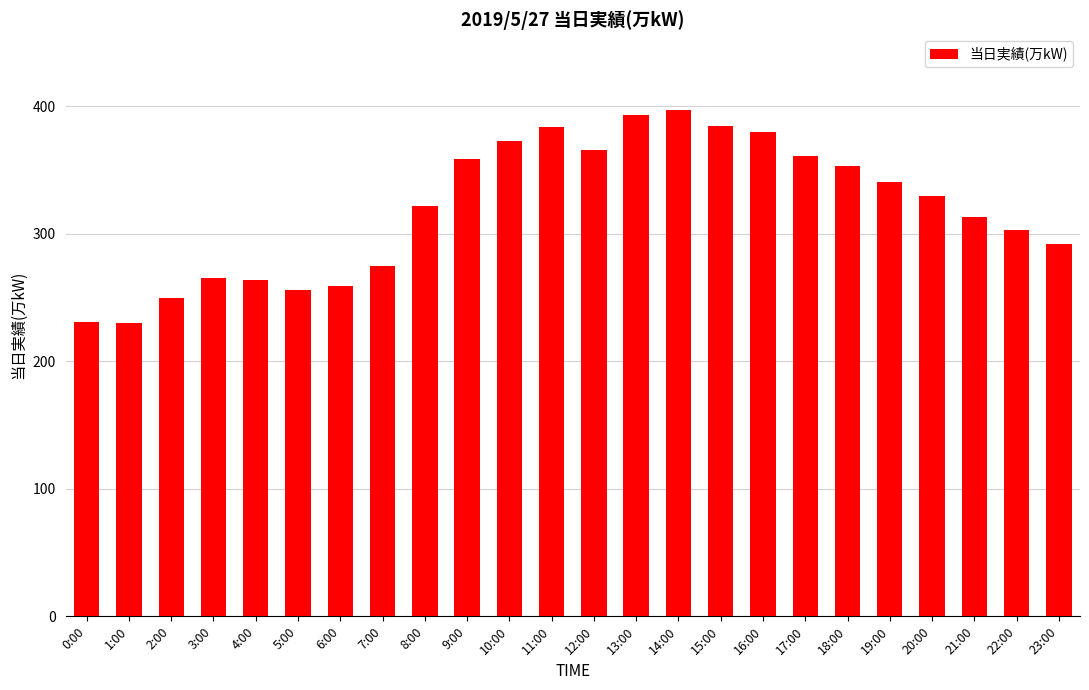

What is the difference between the values at 20:00 and 3:00?

65